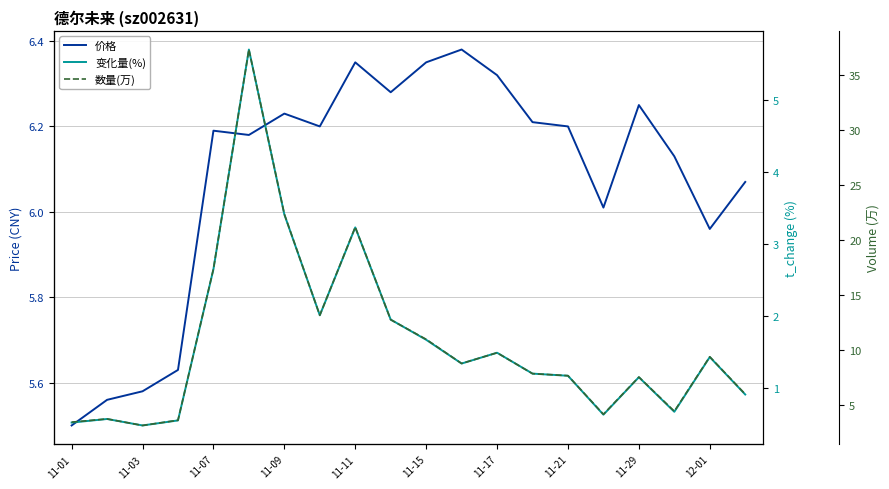

At how many categories does at least one series exceed 17?

4